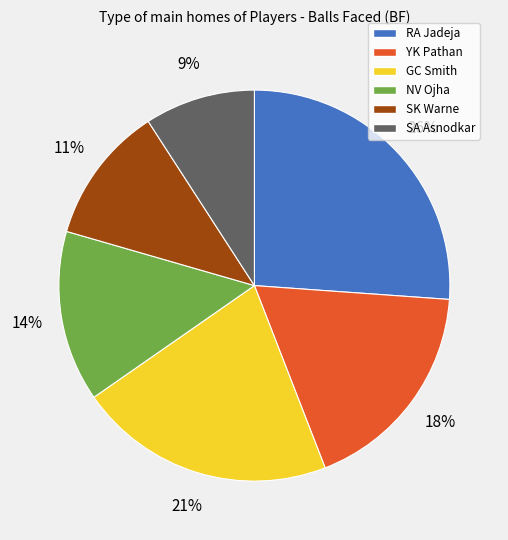

Do GC Smith and NV Ojha together represent more than half of the pie?

No